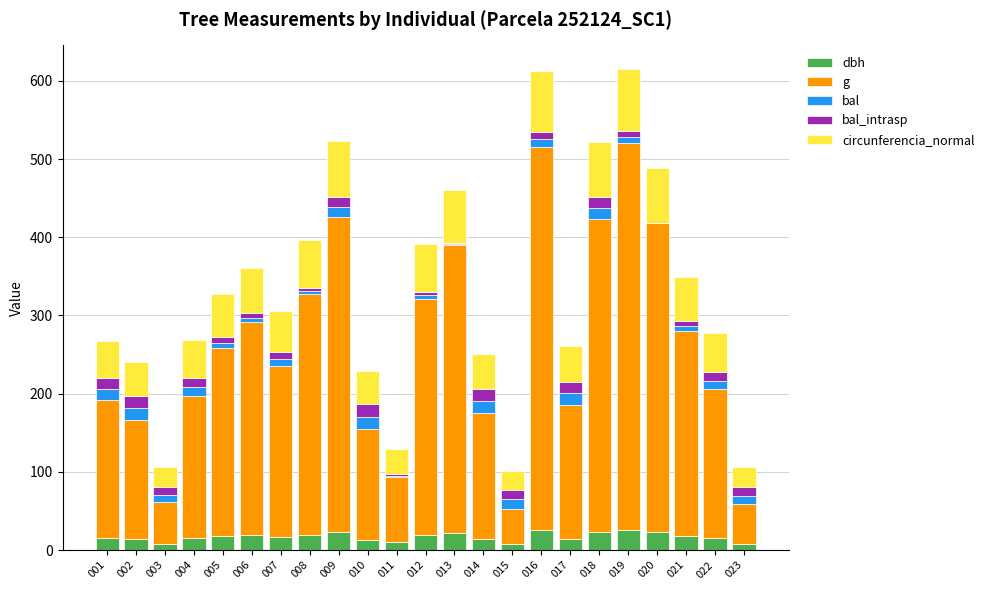

The value of dbh at 007 is 16.7. True or false?

True